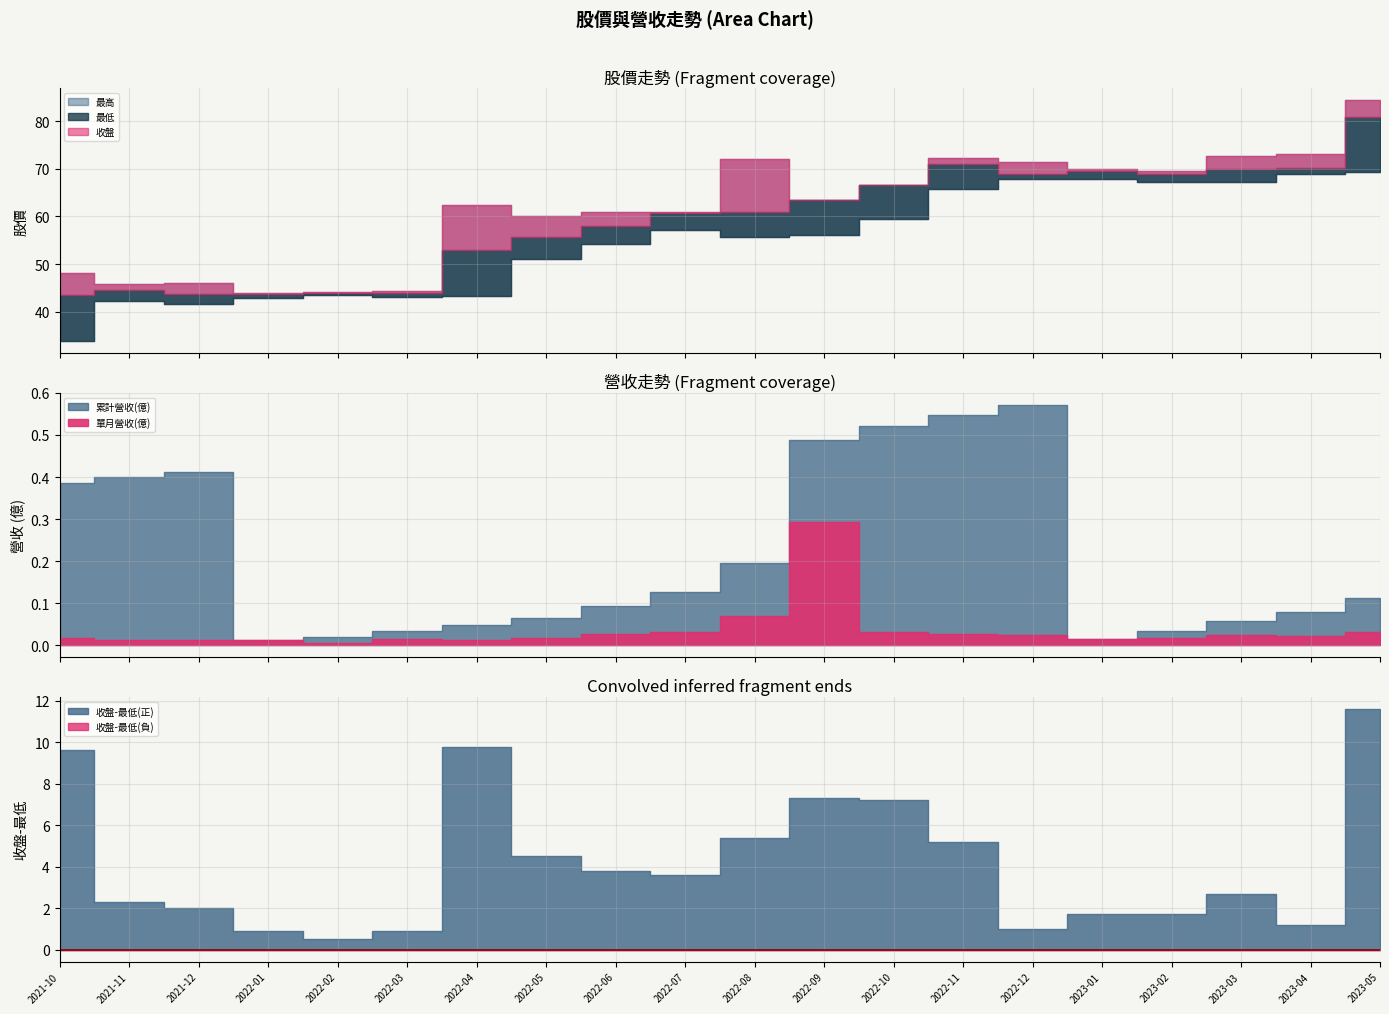

The 累計營收(億) series shows 0.1 at 2023-05. True or false?

True